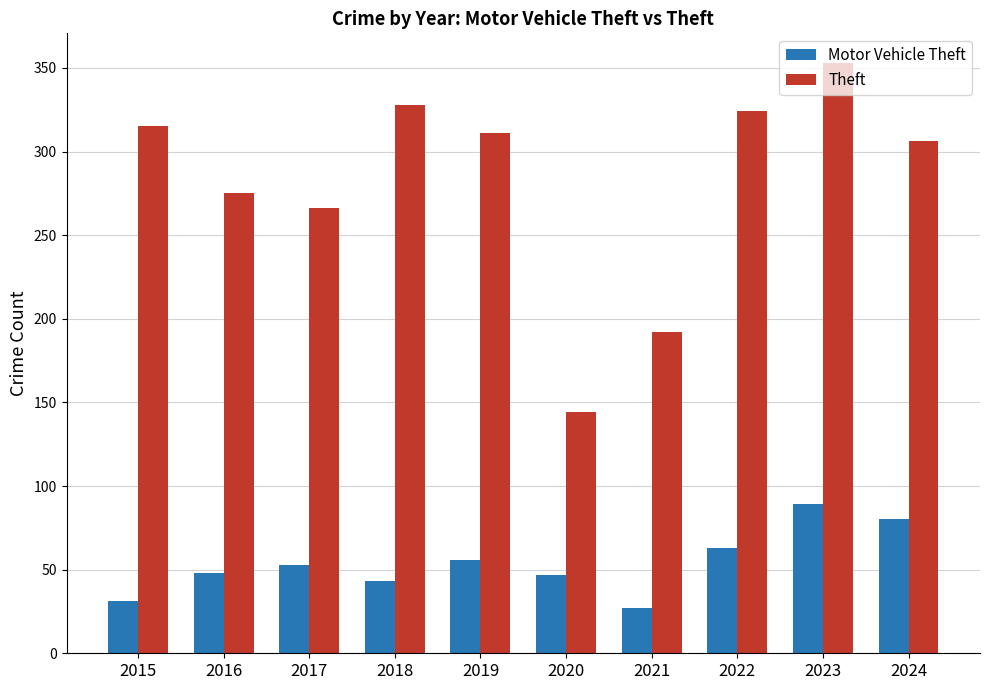

True or false: Theft has a value of 311 at 2019.

True